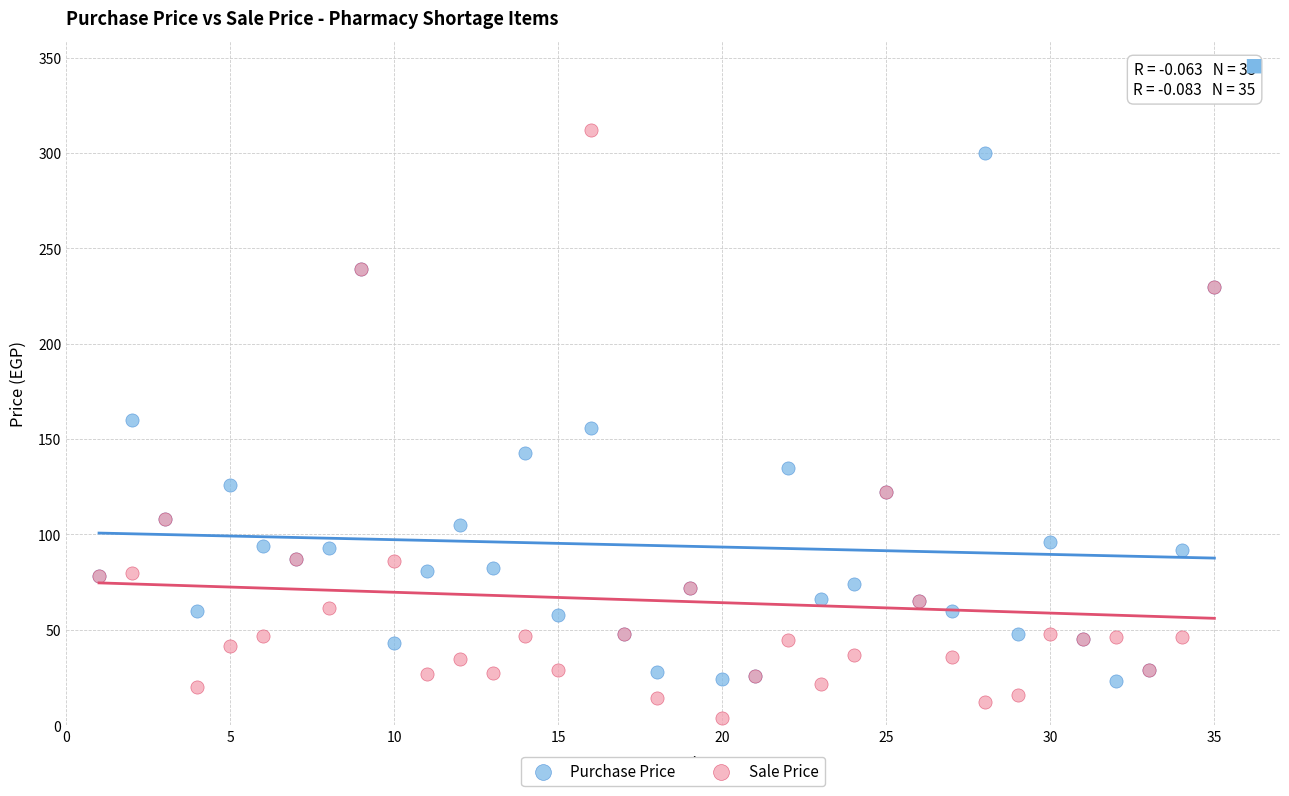

Which series has the widest spread of Y values?

Sale Price